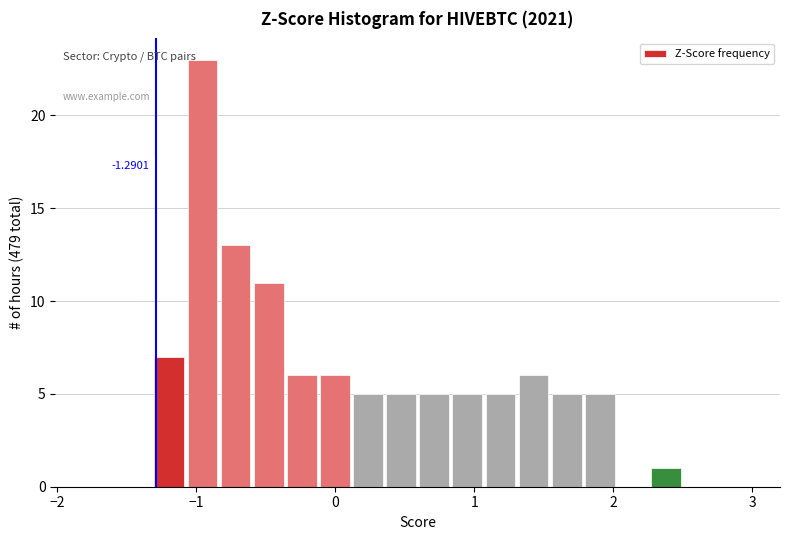

Around what value on the x-axis is the tallest bar? Give the approximate position of its centre, as read against the axis.

-1.0